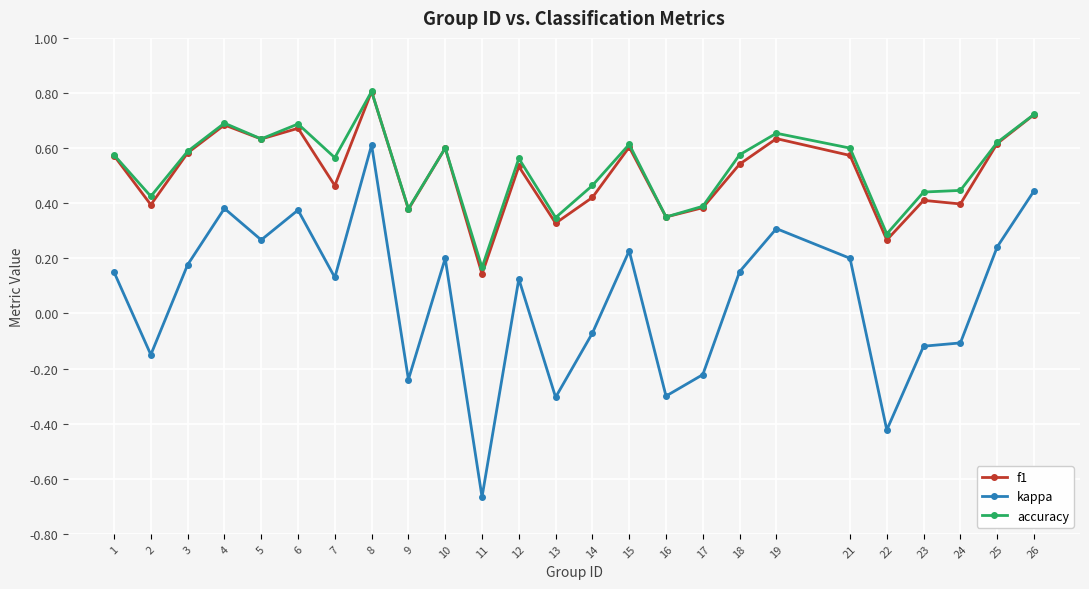

What is the sum of all f1 values?

12.7